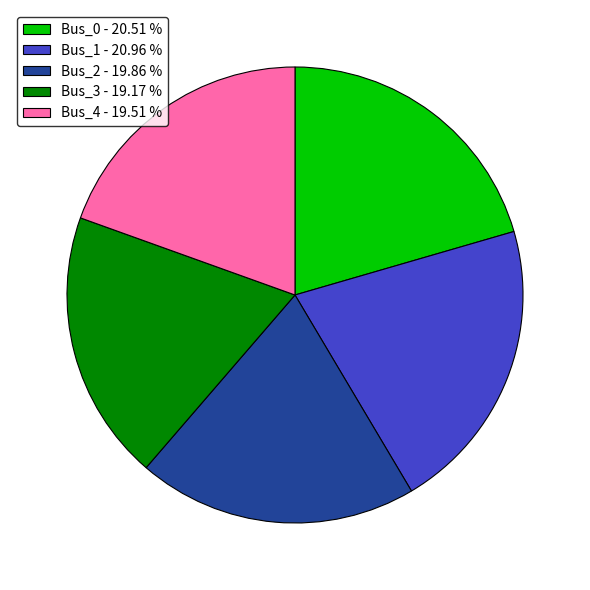

Is it true that Bus_4 is 20% of the pie?

True